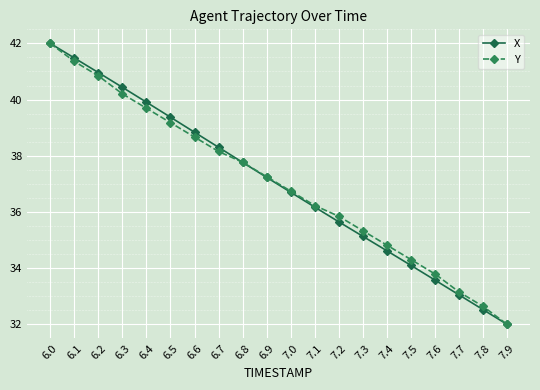

Where does the Y series first go above 37?

6.0